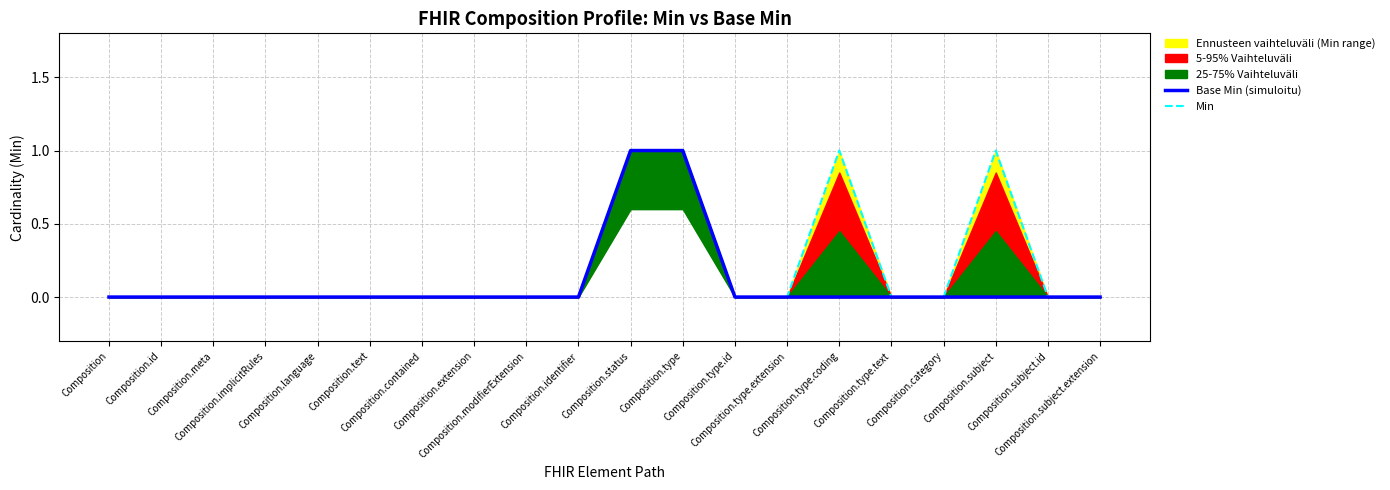

Count the Base Min (simuloitu) values in the range 0 to 1.

20